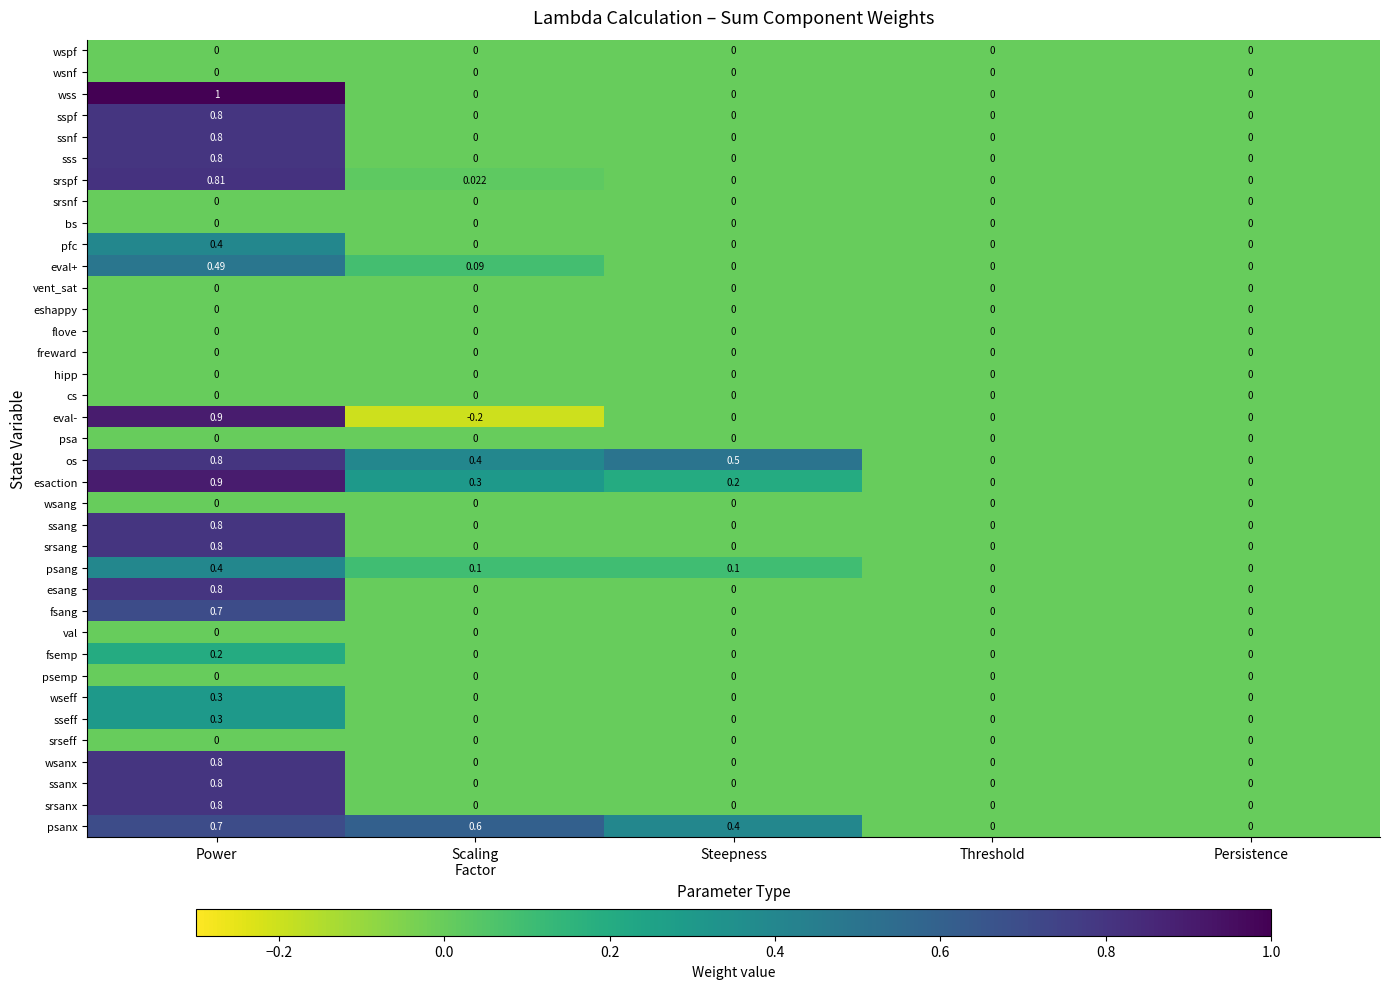

What is the greatest value displayed?

1.0